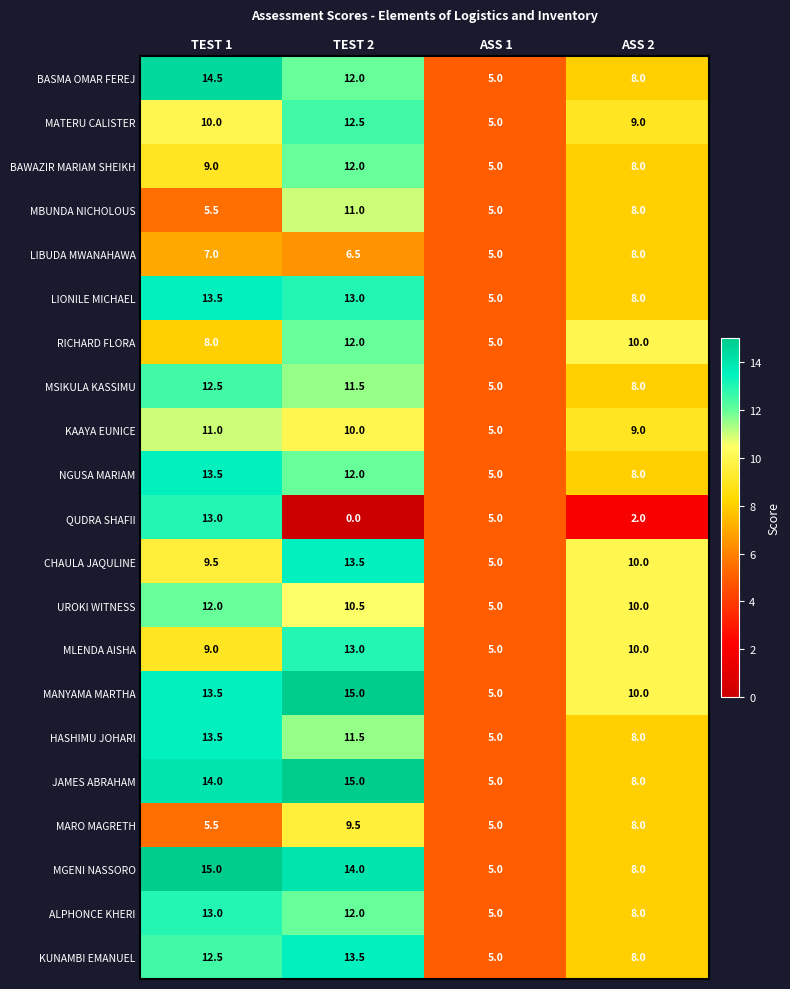

At which label is HASHIMU JOHARI closest to 9?

ASS 2